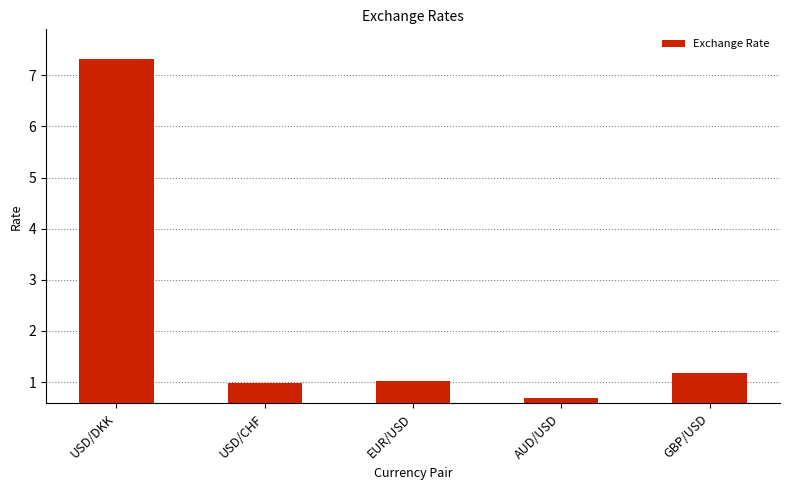

At which label does the data first exceed 1?

USD/DKK